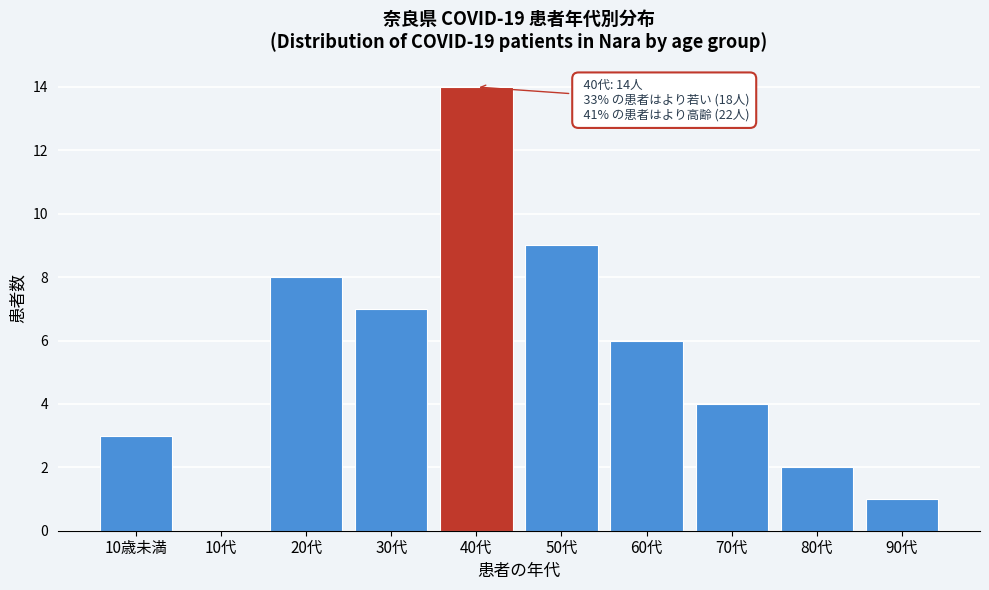

Reading left to right, what are all the values shown in this chart?

10歳未満=3	10代=0	20代=8	30代=7	40代=14	50代=9	60代=6	70代=4	80代=2	90代=1